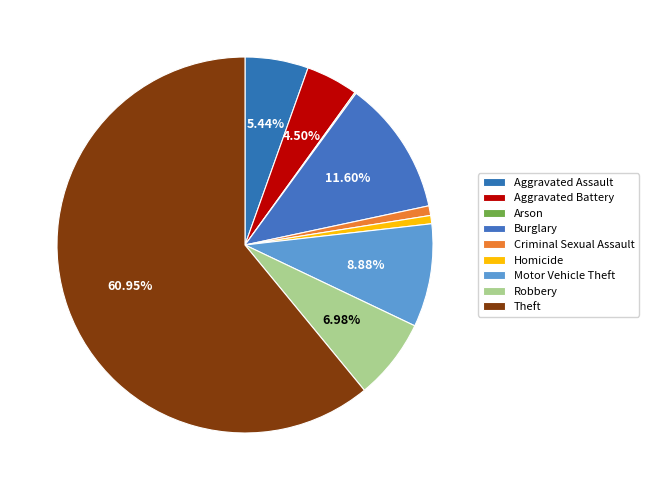

How much of the chart is everything except Motor Vehicle Theft?

91.1%